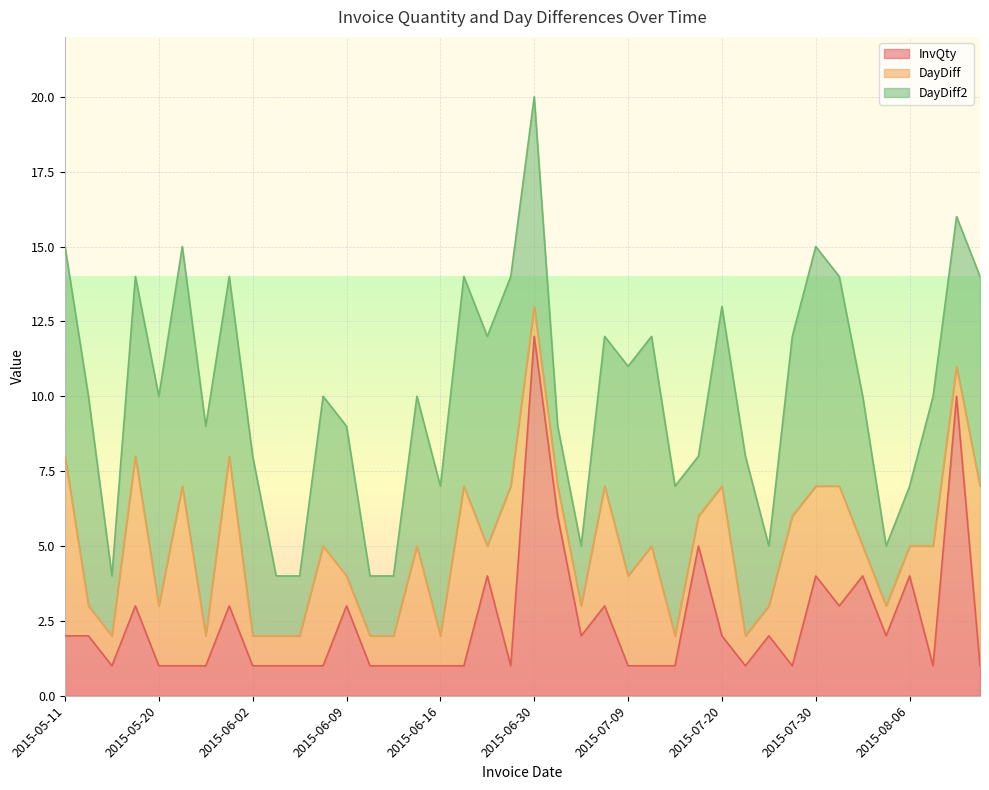

List the series in order of their peak value, lowest first.

DayDiff, DayDiff2, InvQty